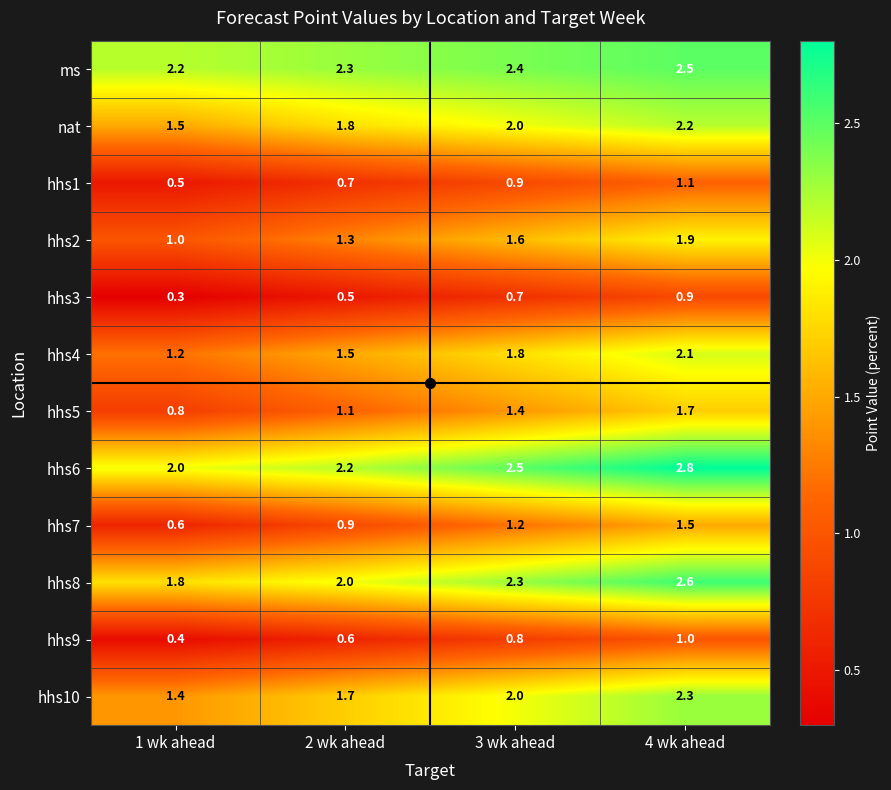

How many data points in hhs10 are less than 2?

2